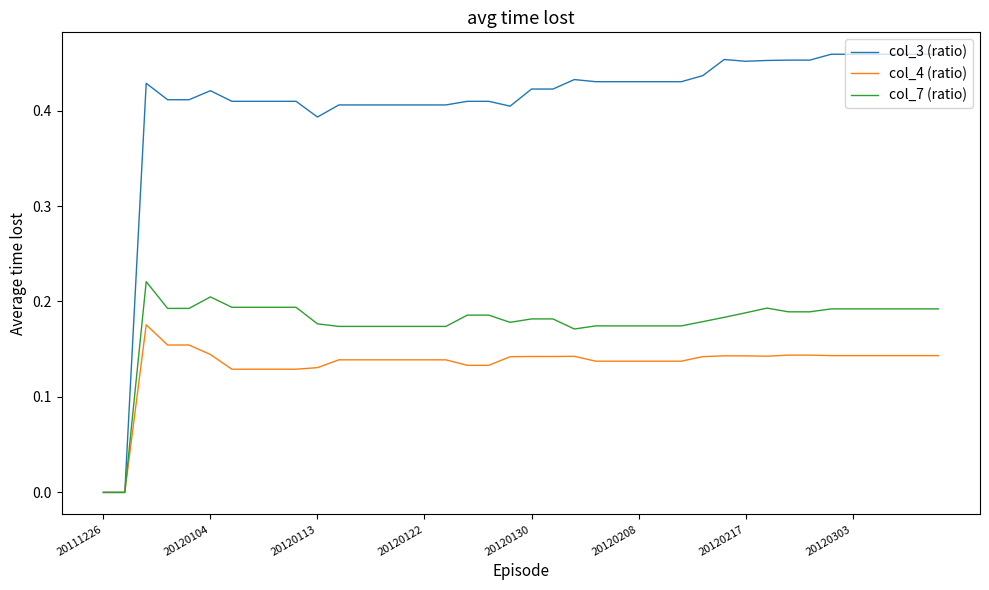

Which series has the largest total across all categories?

col_3 (ratio)